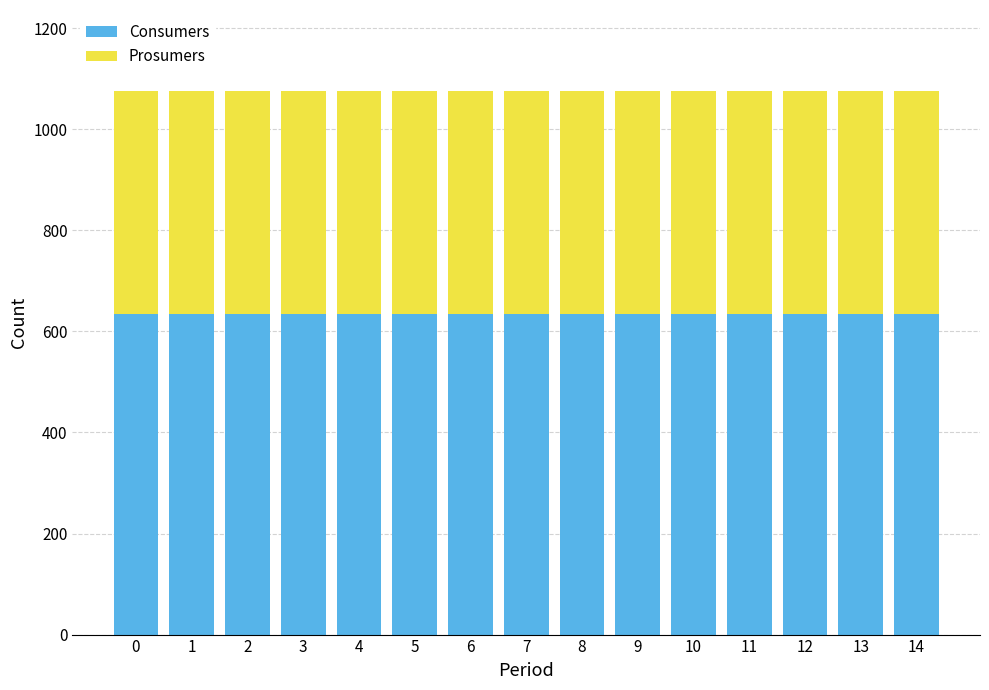

What is the total value across all series at 2?

1075